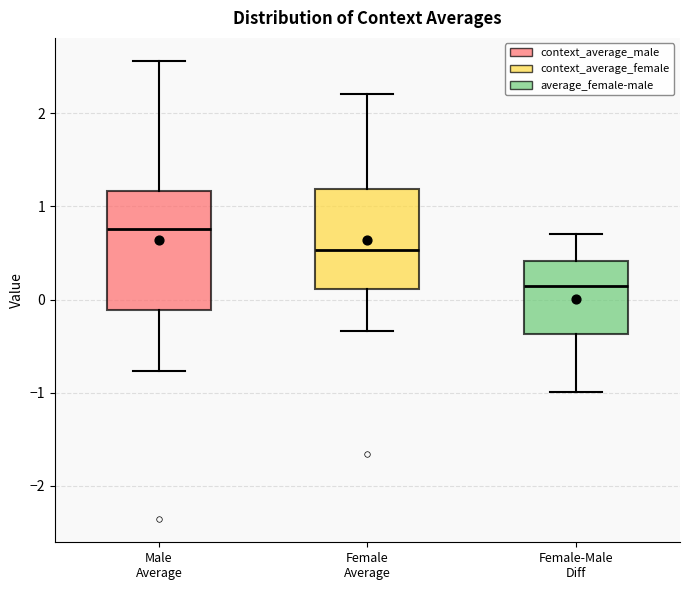

Which box is the tallest, from its lower edge to its upper edge?

Male Average